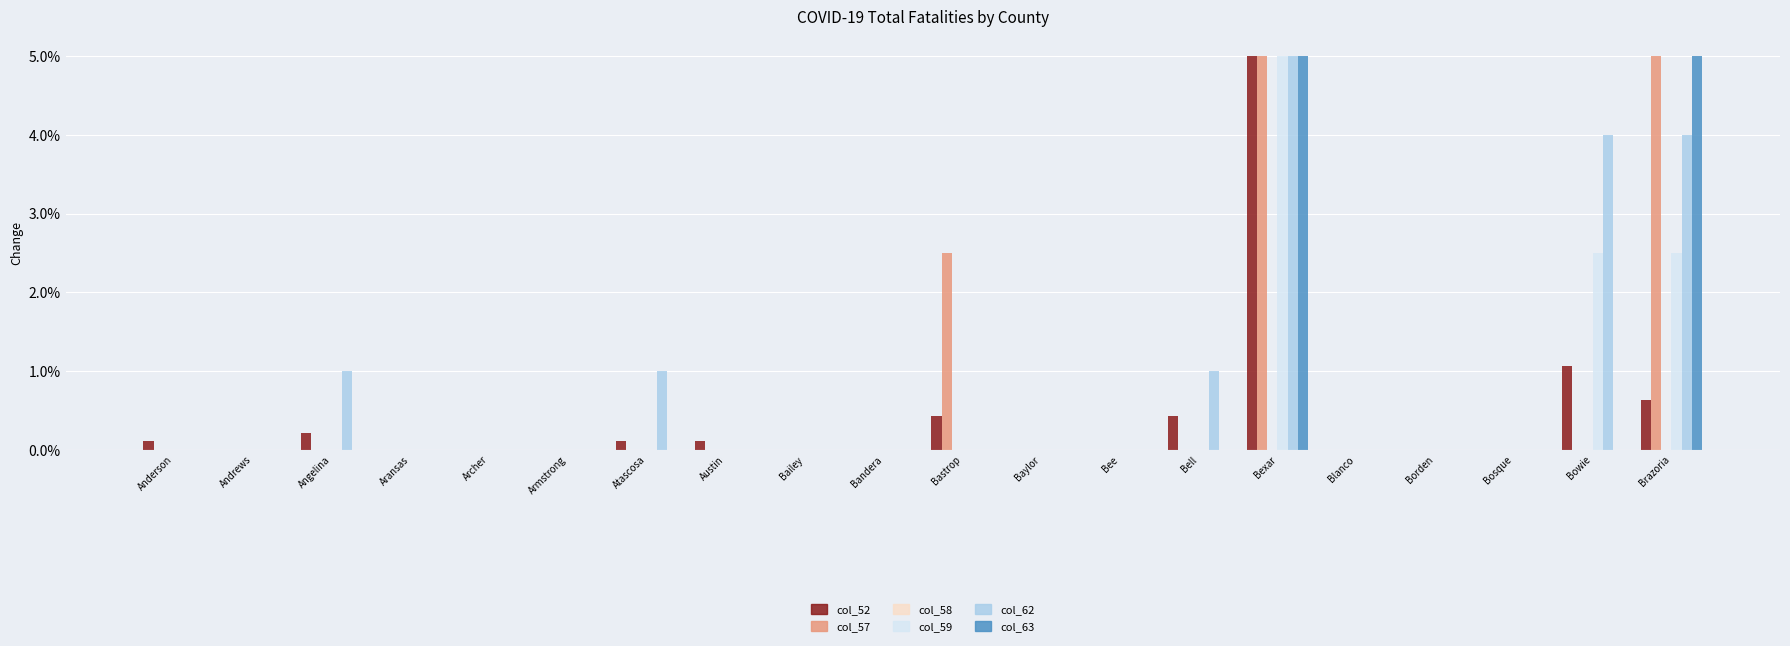

What is the maximum value shown in the chart?

5.0